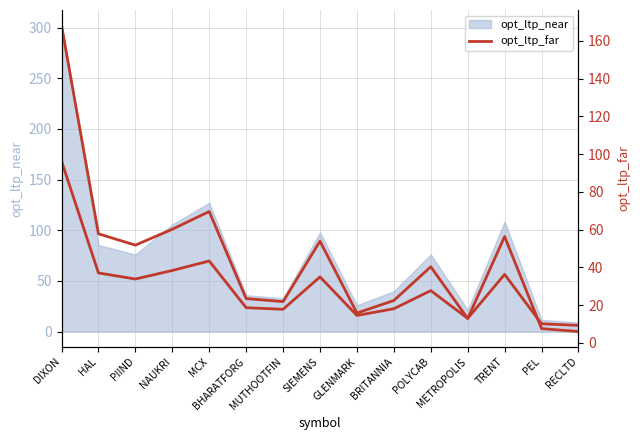

Reading left to right, extract all data points from this chart.

DIXON=168.2	HAL=57.8	PIIND=51.8	NAUKRI=60.2	MCX=69.6	BHARATFORG=23.5	MUTHOOTFIN=21.9	SIEMENS=53.9	GLENMARK=15.9	BRITANNIA=22.5	POLYCAB=40.4	METROPOLIS=13.0	TRENT=56.4	PEL=7.6	RECLTD=6.1